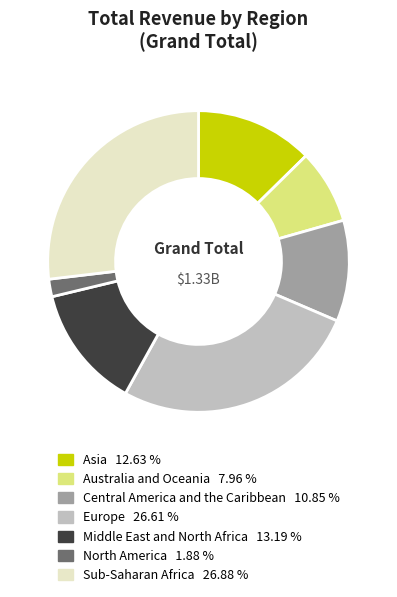

Do Asia and North America together represent more than half of the pie?

No